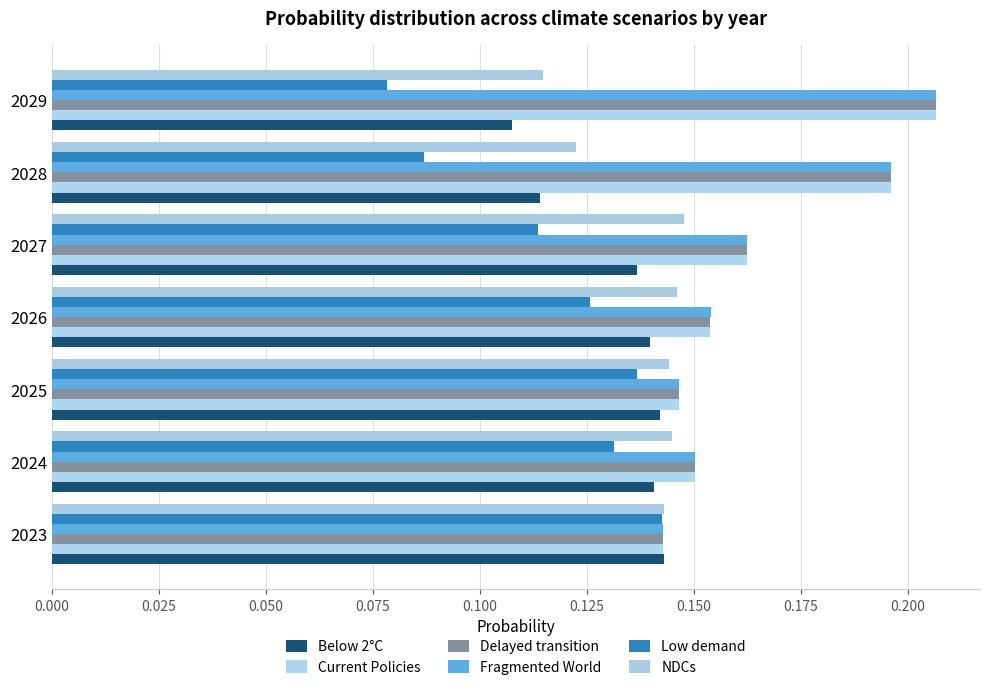

How many distinct data groups are displayed?

6